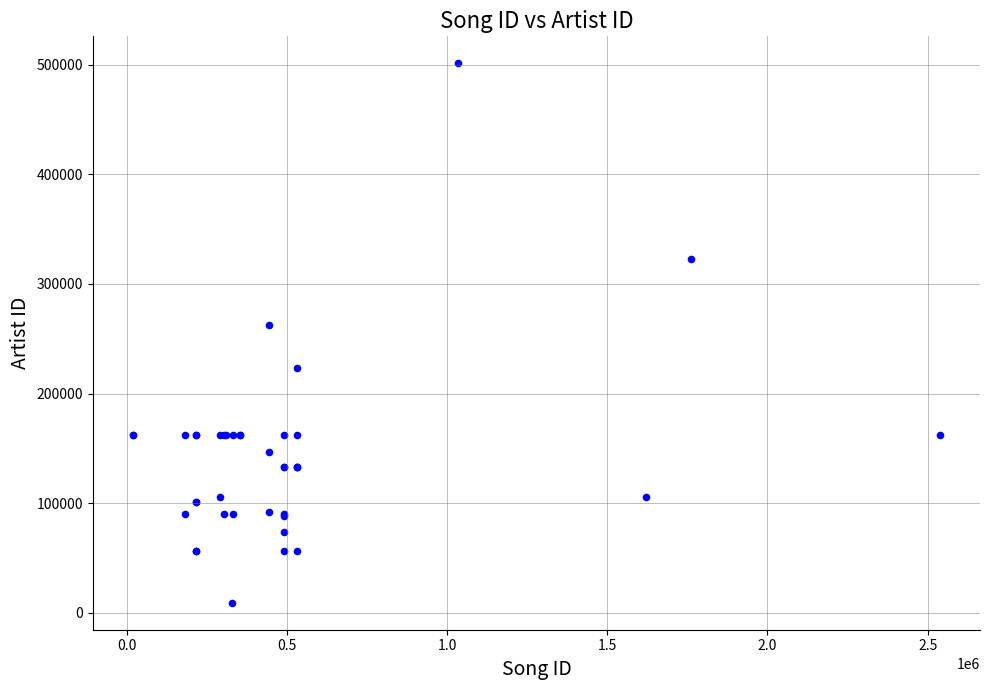

What Y value in the scatter plot is closest to 255216?

262199